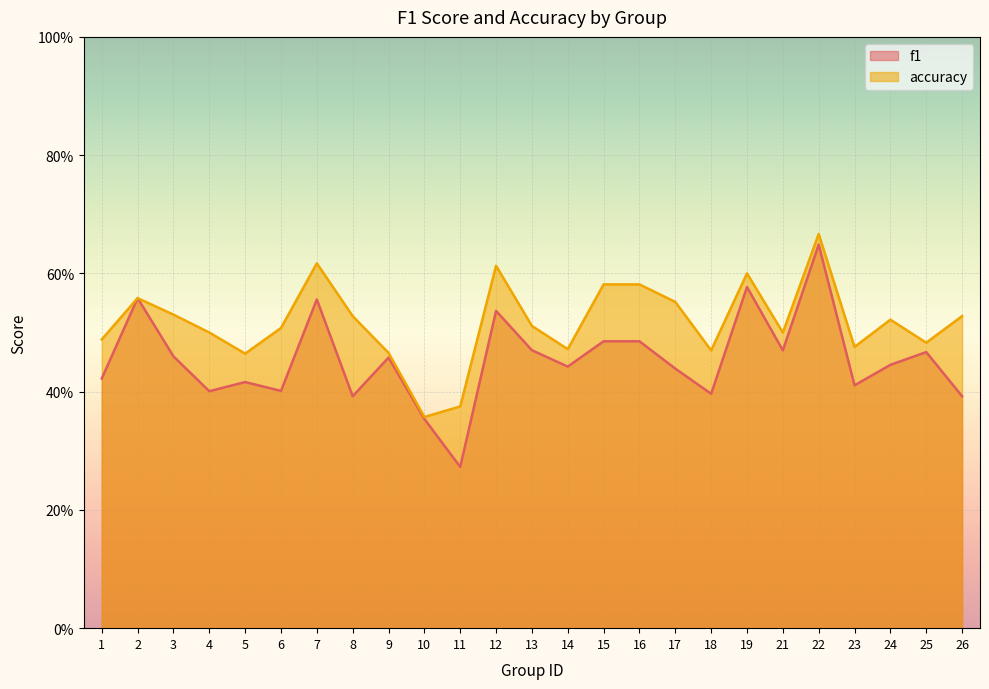

Where is the first local minimum for accuracy?

5